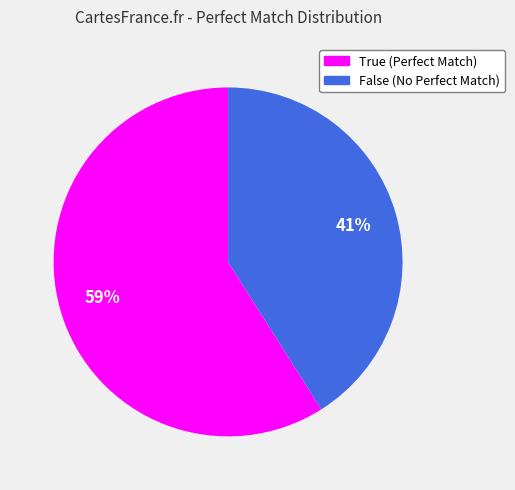

Do False and True together represent more than half of the pie?

Yes